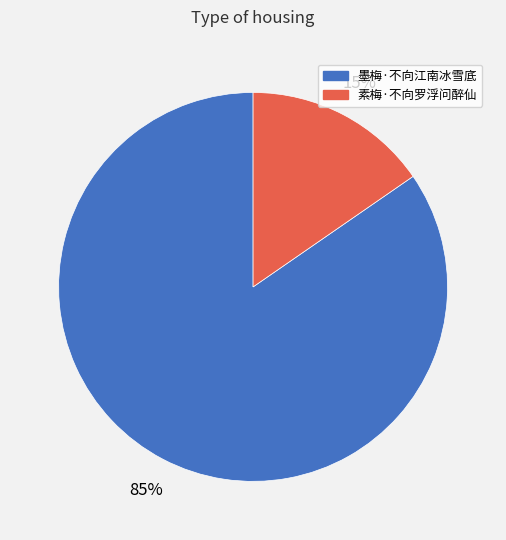

The 素梅·不向罗浮问醉仙 slice represents 15% of the pie. True or false?

True